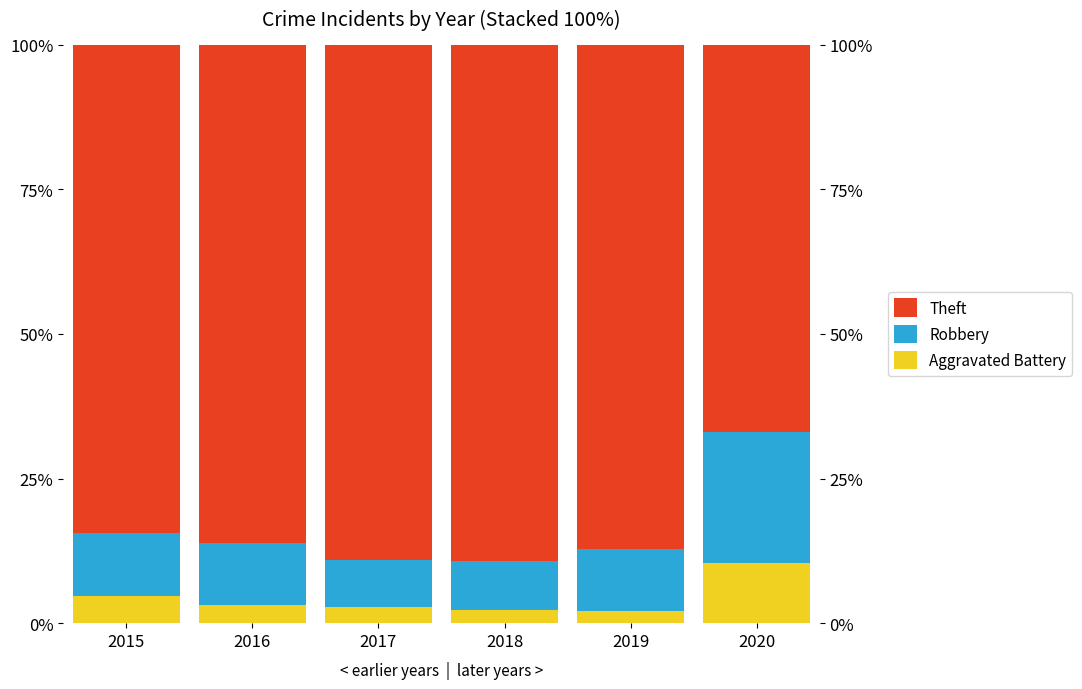

What value does the Aggravated Battery series have at 2019?

2.2